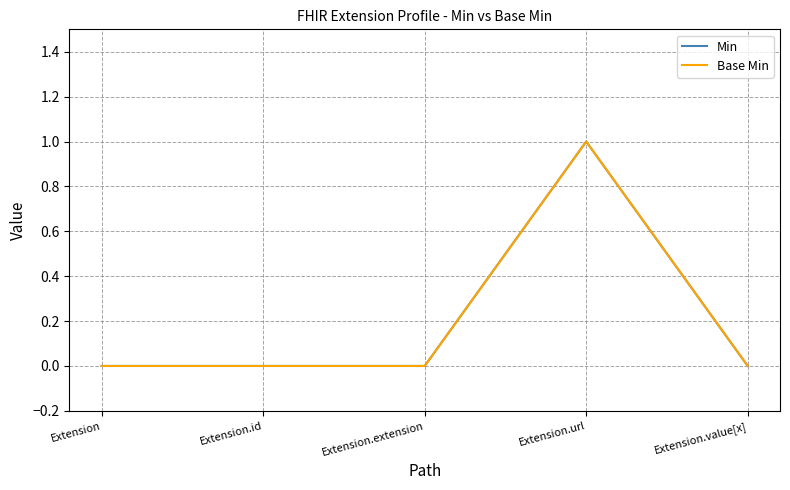

Rank the series at Extension.extension from lowest to highest value.

Min, Base Min